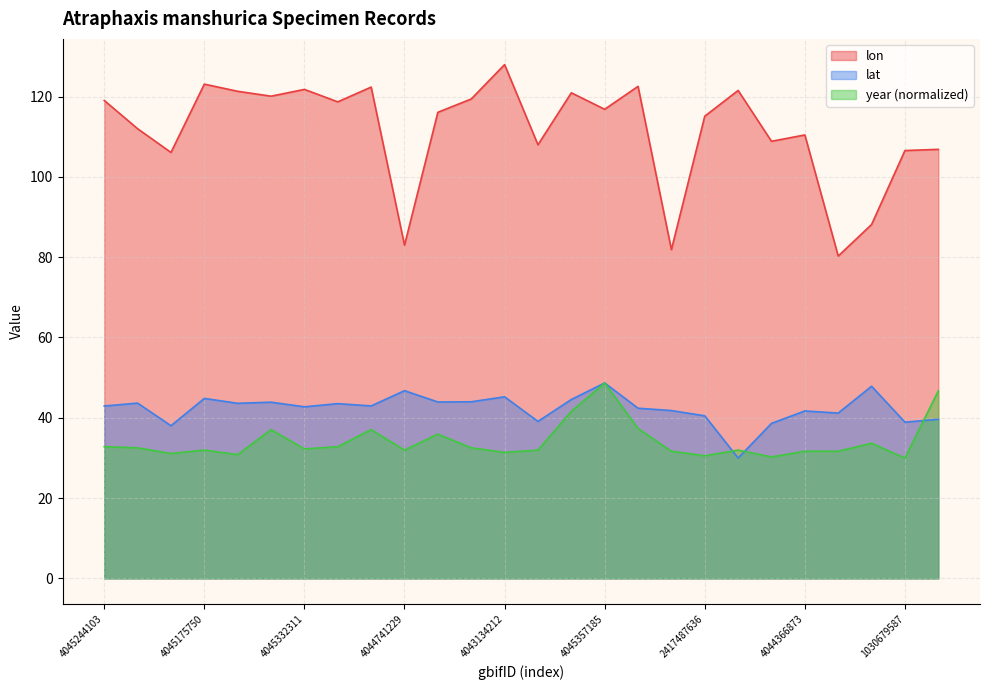

What is the value of the lat point at the 15th from the left?

44.5